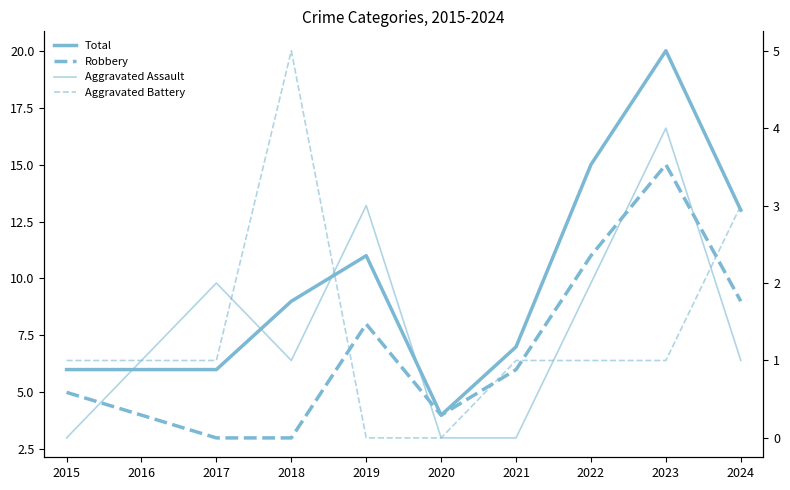

Between 2015 and 2021, which series saw the biggest shift?

Total